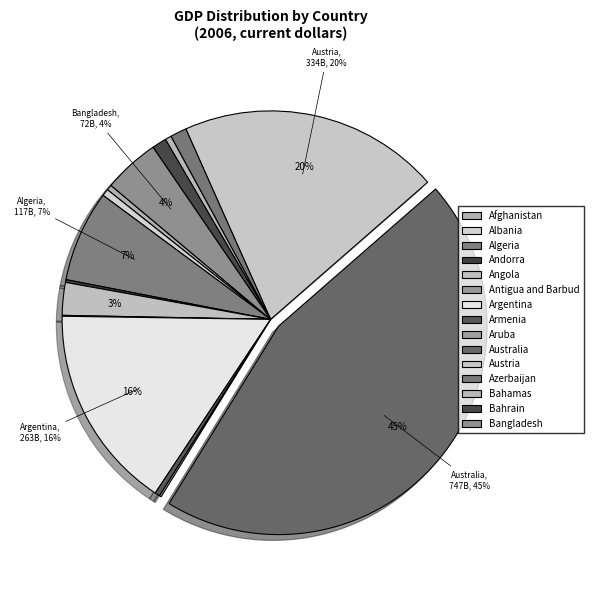

What percentage is the Albania slice, to the nearest percent?

1%